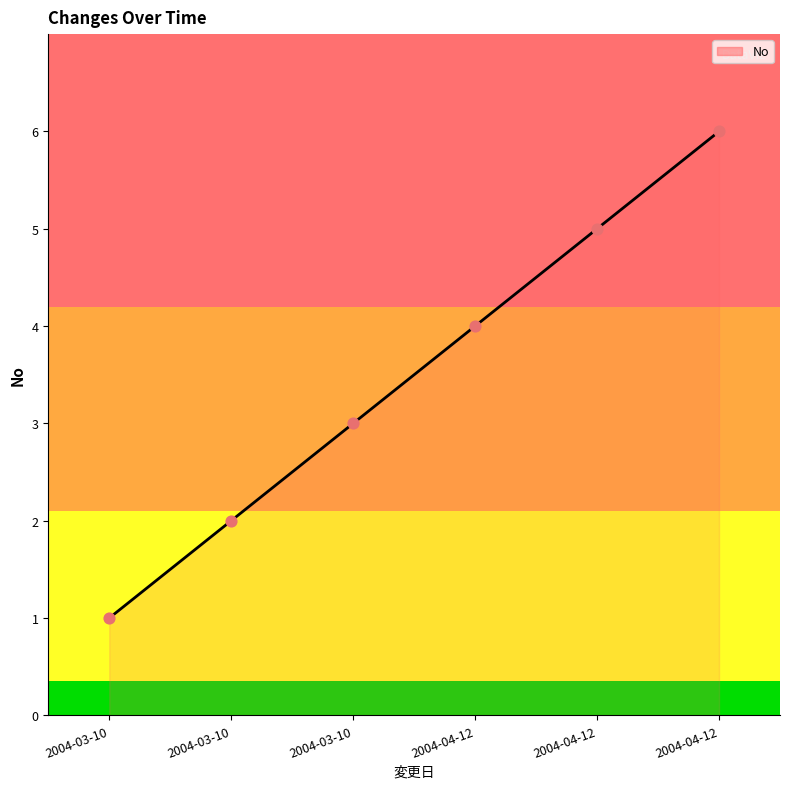

Which has a higher value, 2004-03-10 or 2004-03-10?

2004-03-10